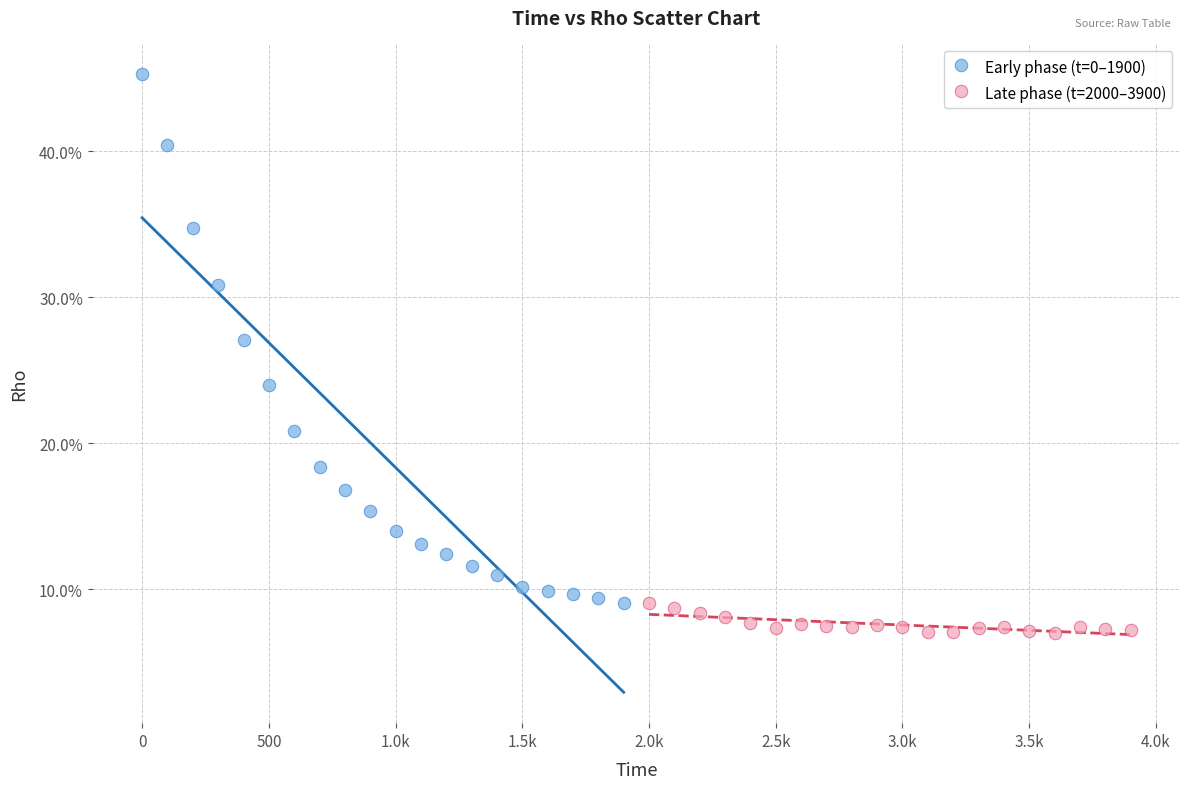

Which series has the largest Y range (max minus min)?

Early phase (t=0–1900)